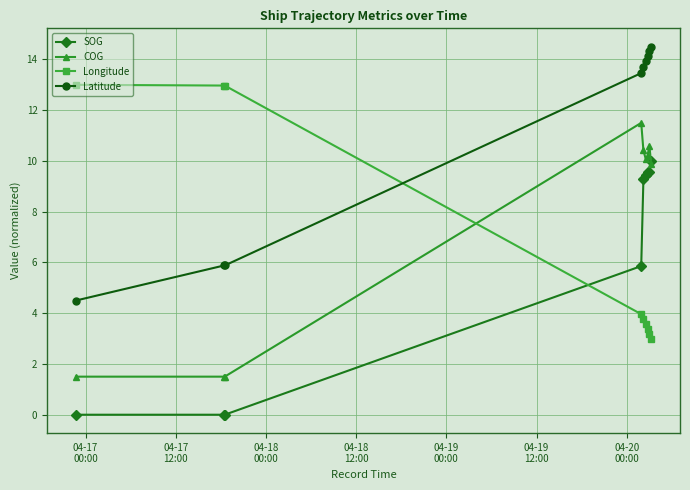

What is the value of the Longitude point at the 4th from the left?

4.0